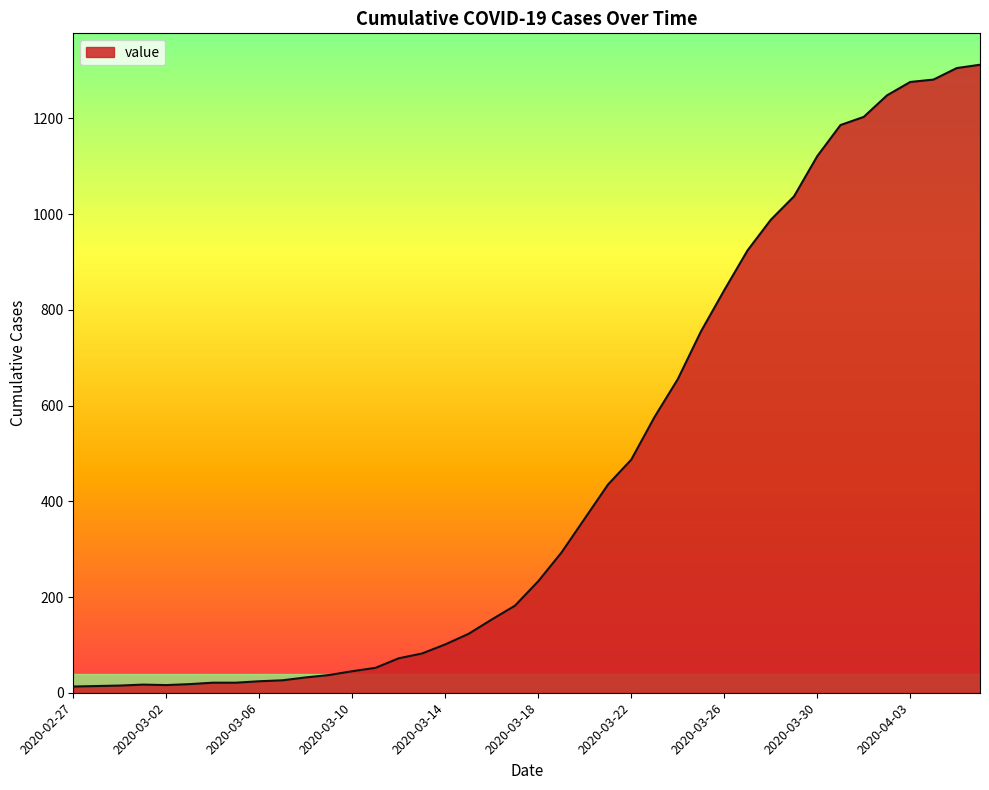

What is the maximum value shown in the chart?

1312